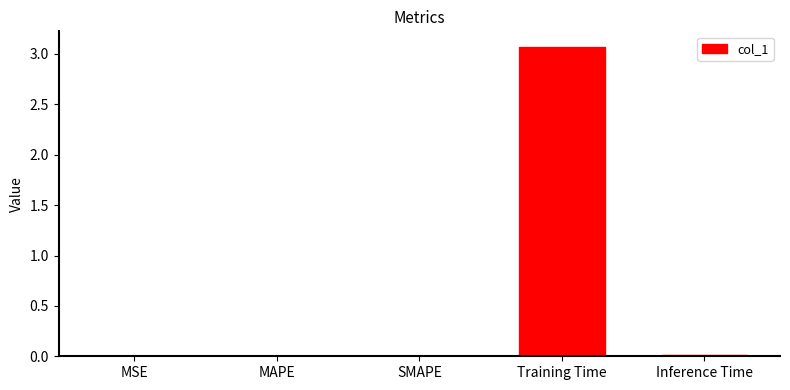

What is the sum of all values?

3.1